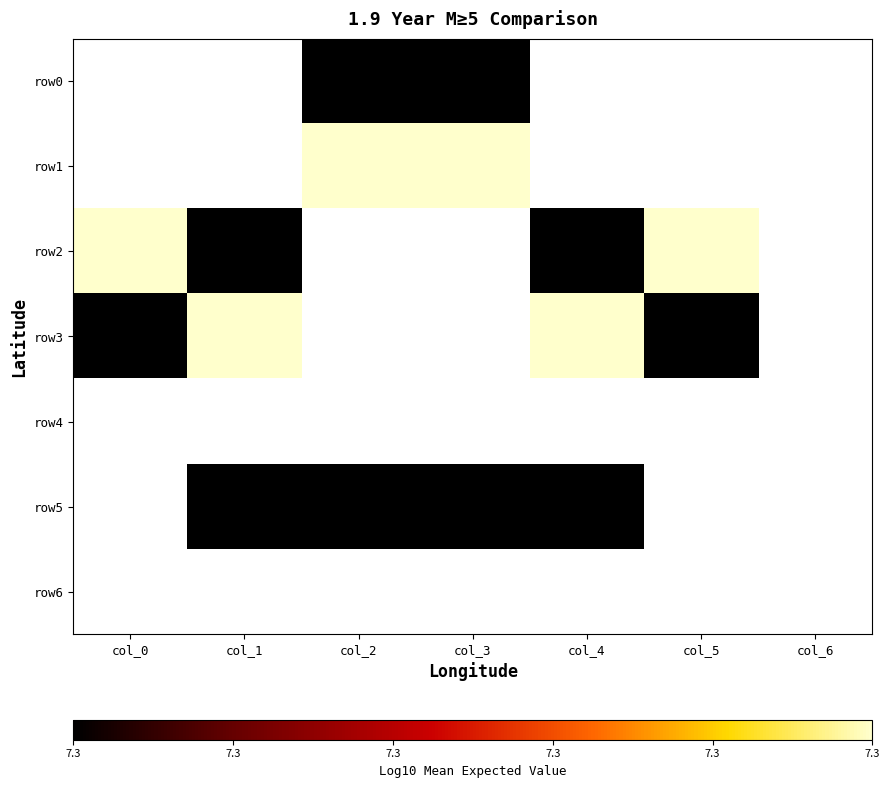

Rank the series by their maximum value, from lowest to highest.

row0, row1, row2, row3, row4, row5, row6